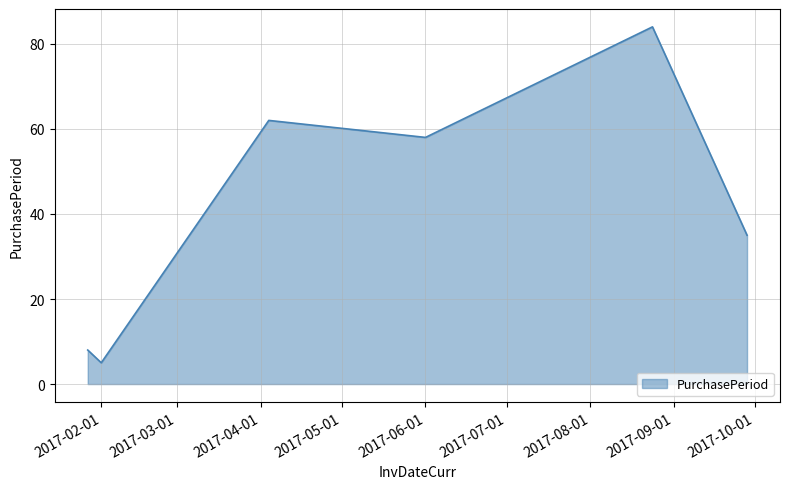

What is the maximum value shown in the chart?

84